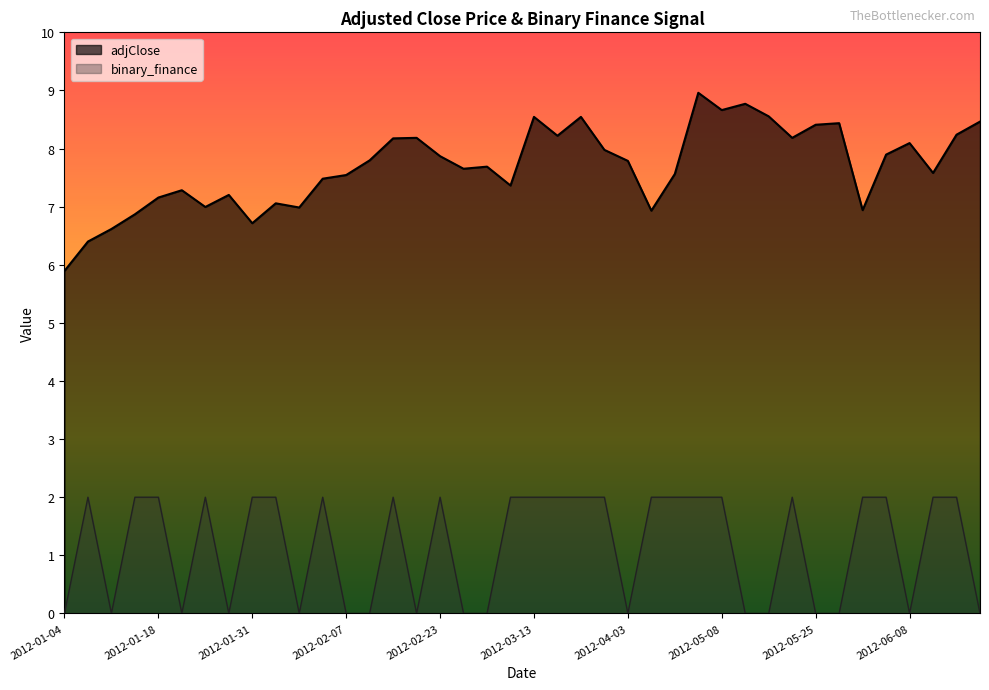

How many data points in adjClose are less than 7?

9